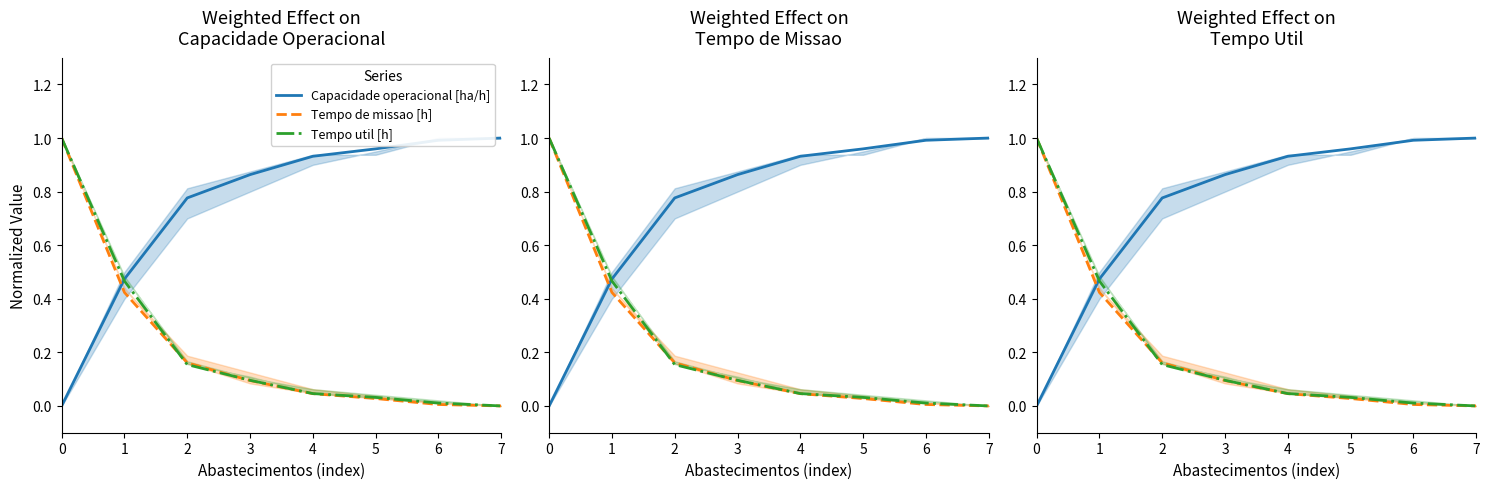

Which series has the widest spread of values?

Capacidade operacional [ha/h]